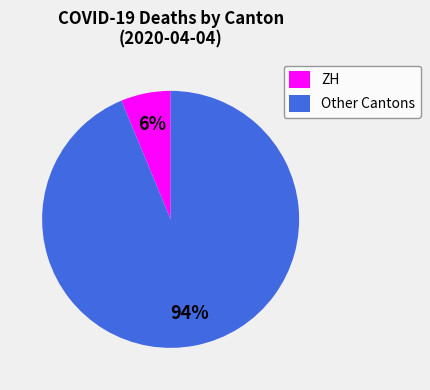

How many slices are in this pie chart?

2